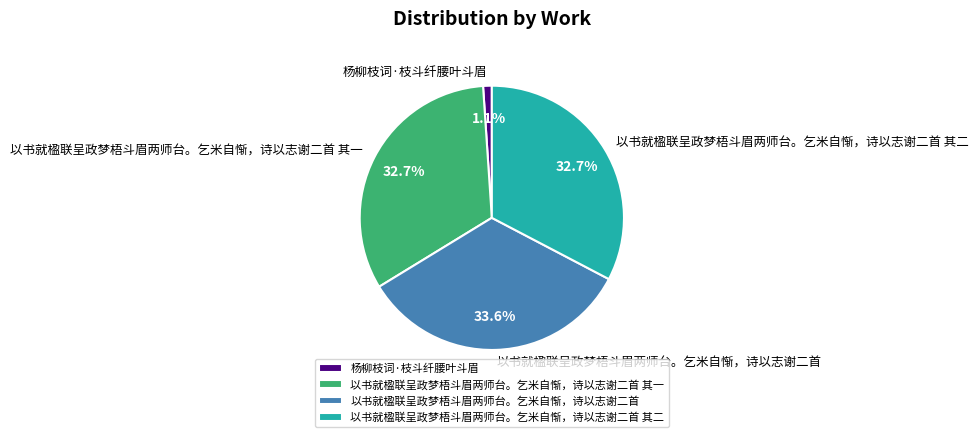

How many slices are in this pie chart?

4